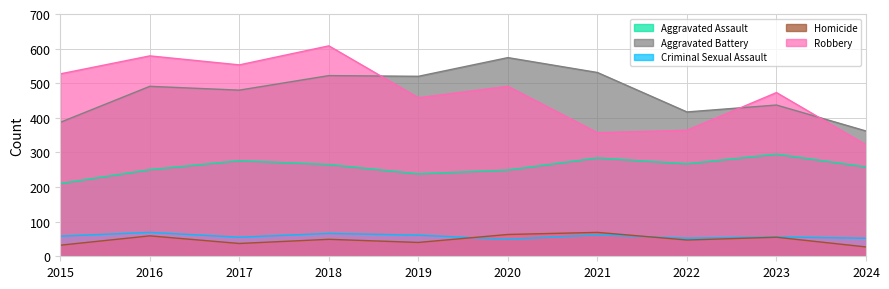

True or false: Aggravated Assault and Criminal Sexual Assault cross at least once.

False